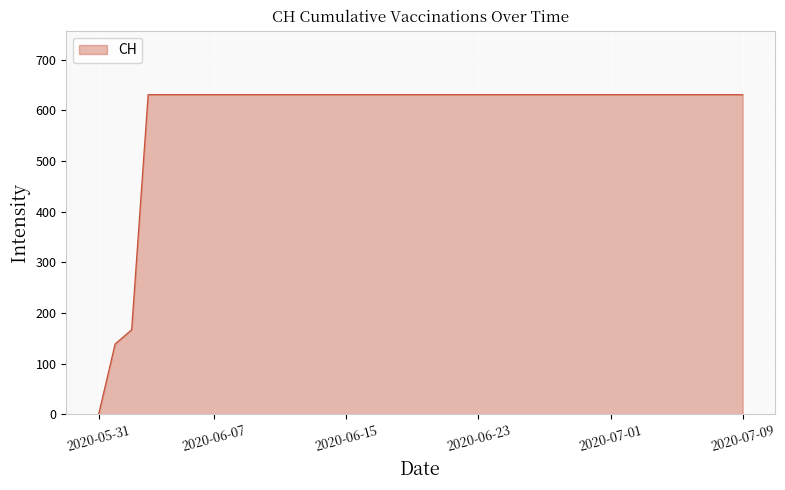

What is the greatest value displayed?

631